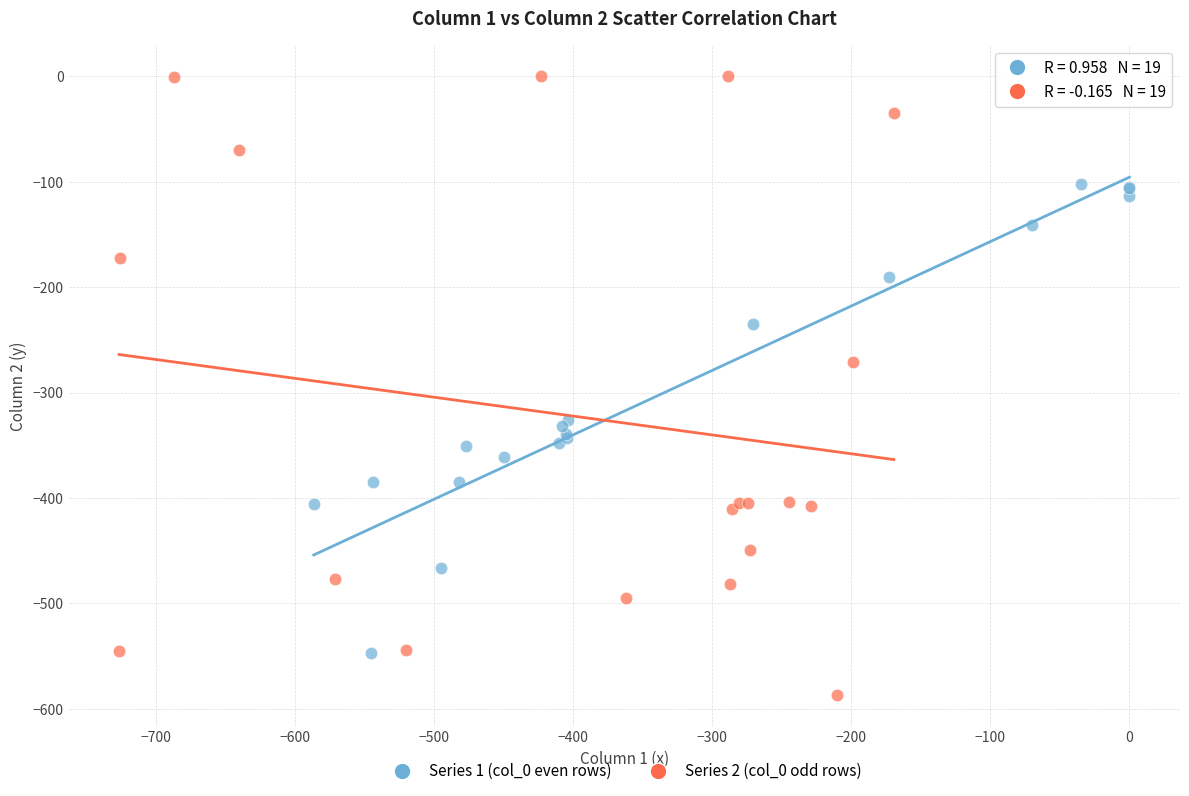

Which series reaches the minimum Y coordinate?

Series 2 (col_0 odd rows)